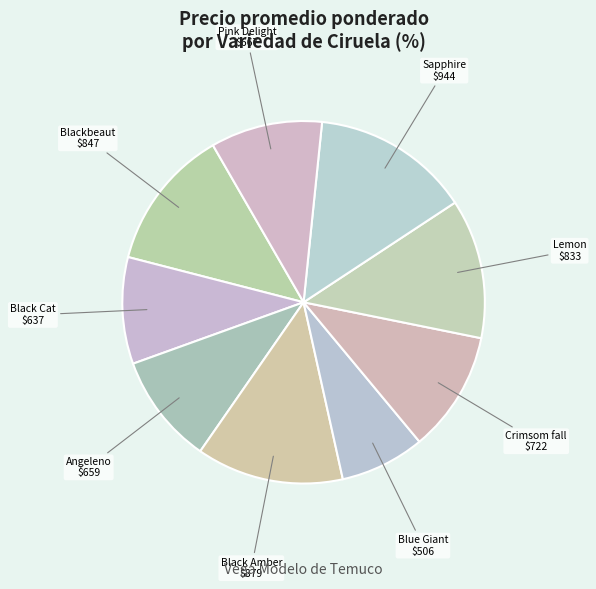

Approximately how many times larger is the value at Angeleno compared to Crimsom fall?

0.9